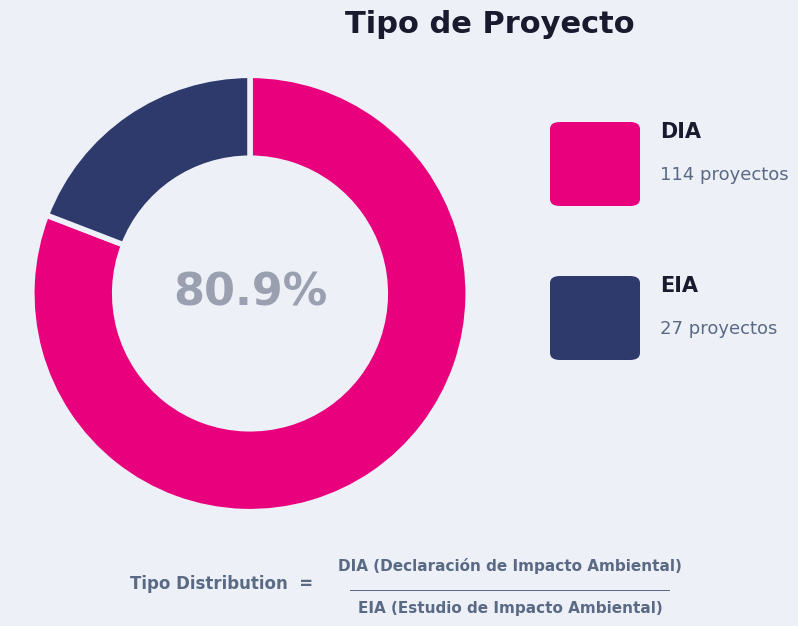

Is there any slice that represents more than half of the pie?

Yes